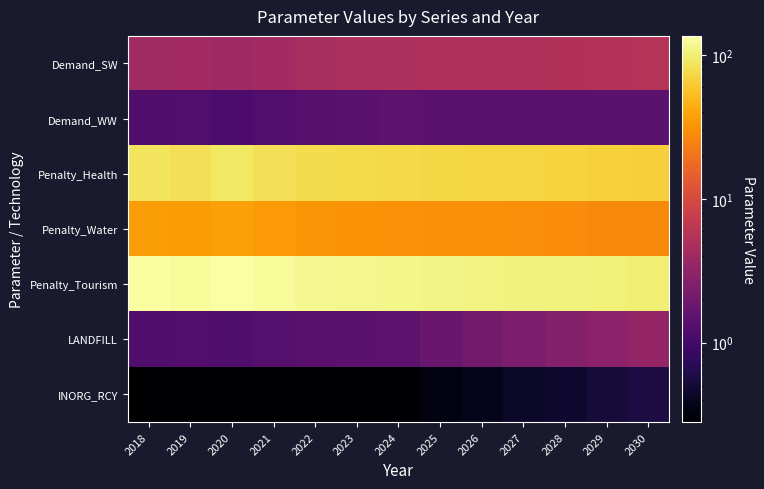

List the series in order of their peak value, lowest first.

INORG_RCY, Demand_WW, LANDFILL, Demand_SW, Penalty_Water, Penalty_Health, Penalty_Tourism